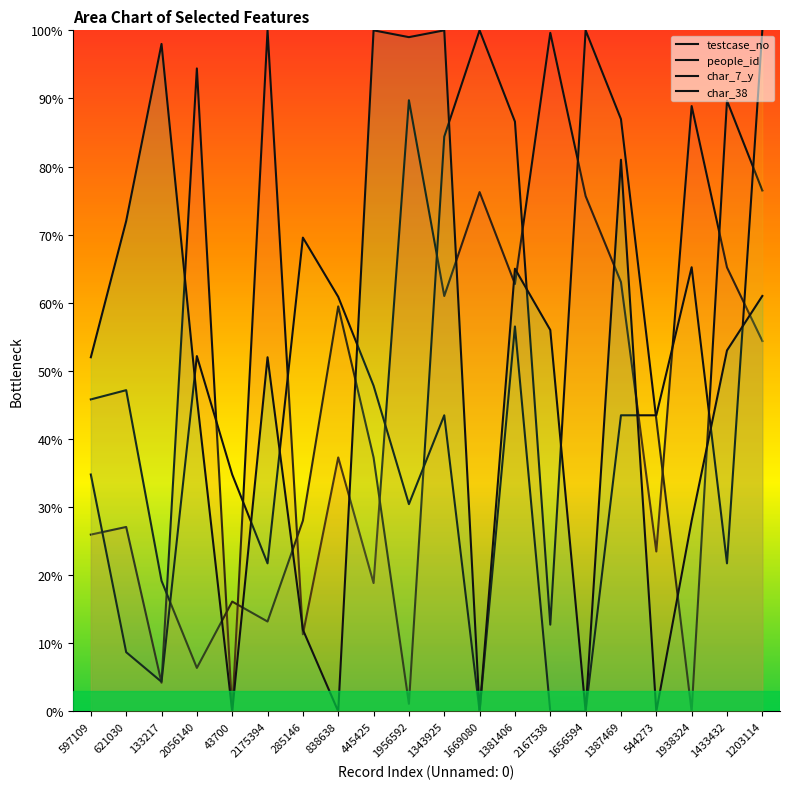

Is it true that testcase_no equals 76.2 at 1669080?

True